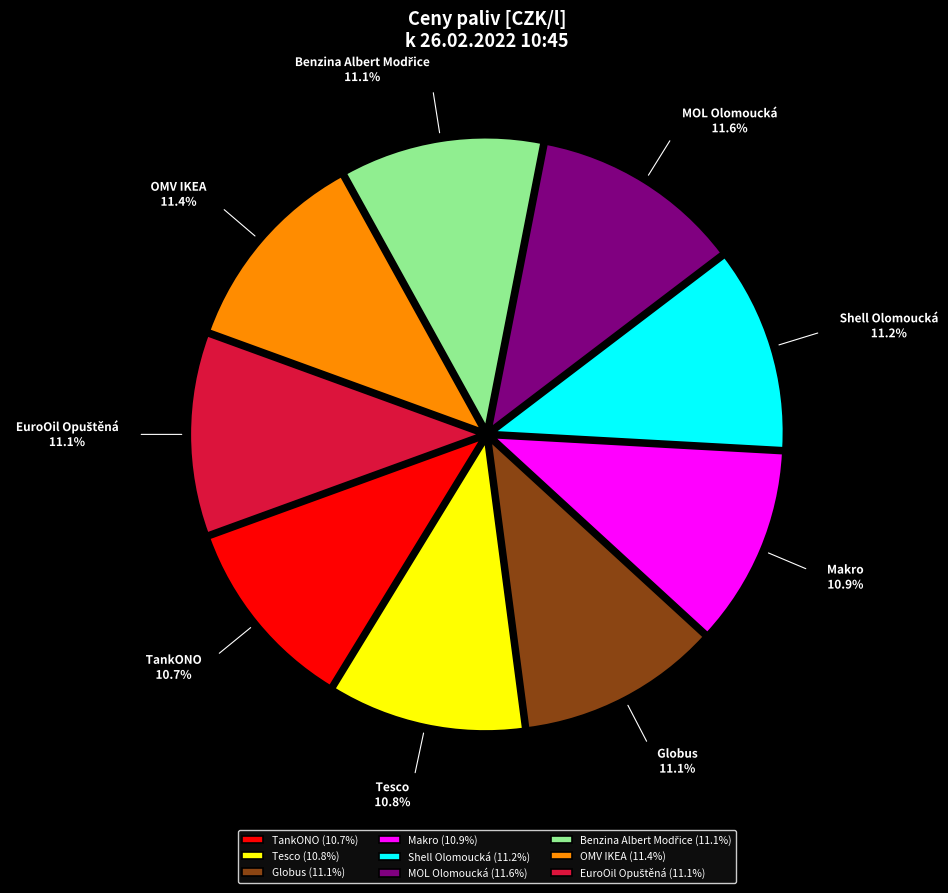

To the nearest percent, what is the average slice percentage?

11%